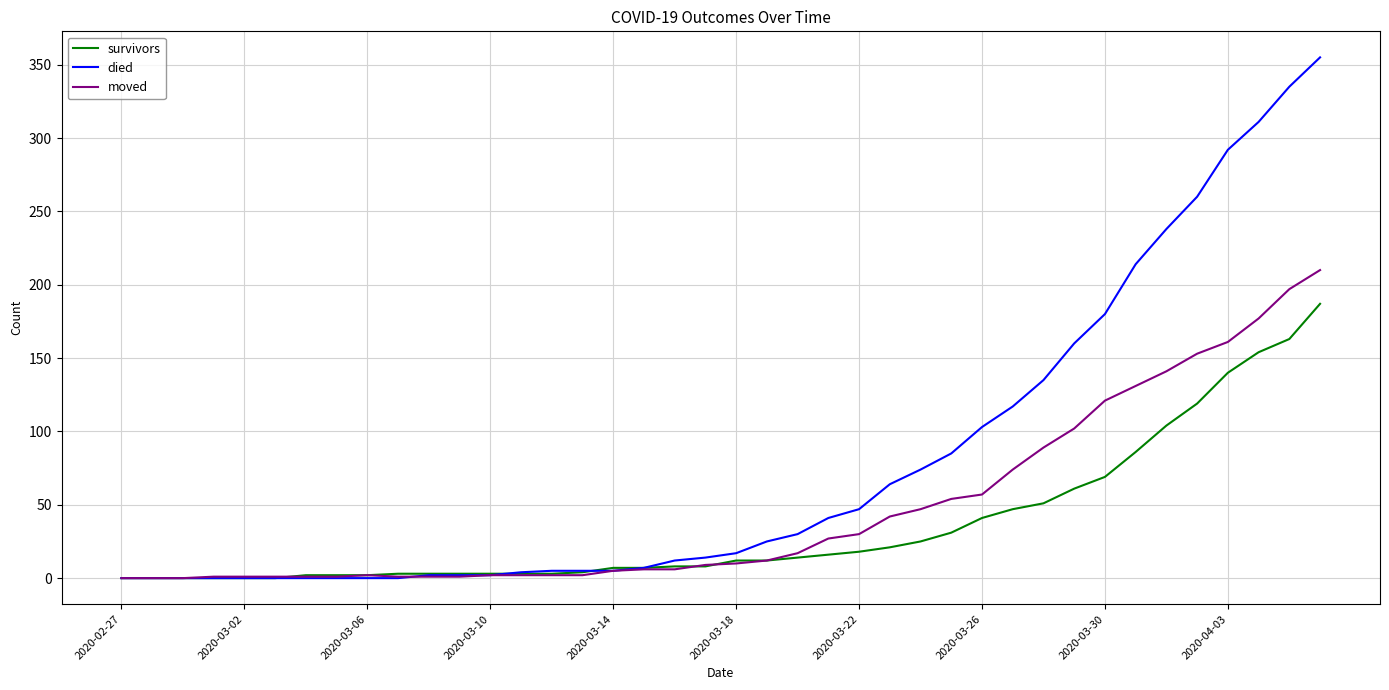

What is the highest value of the survivors series?

187